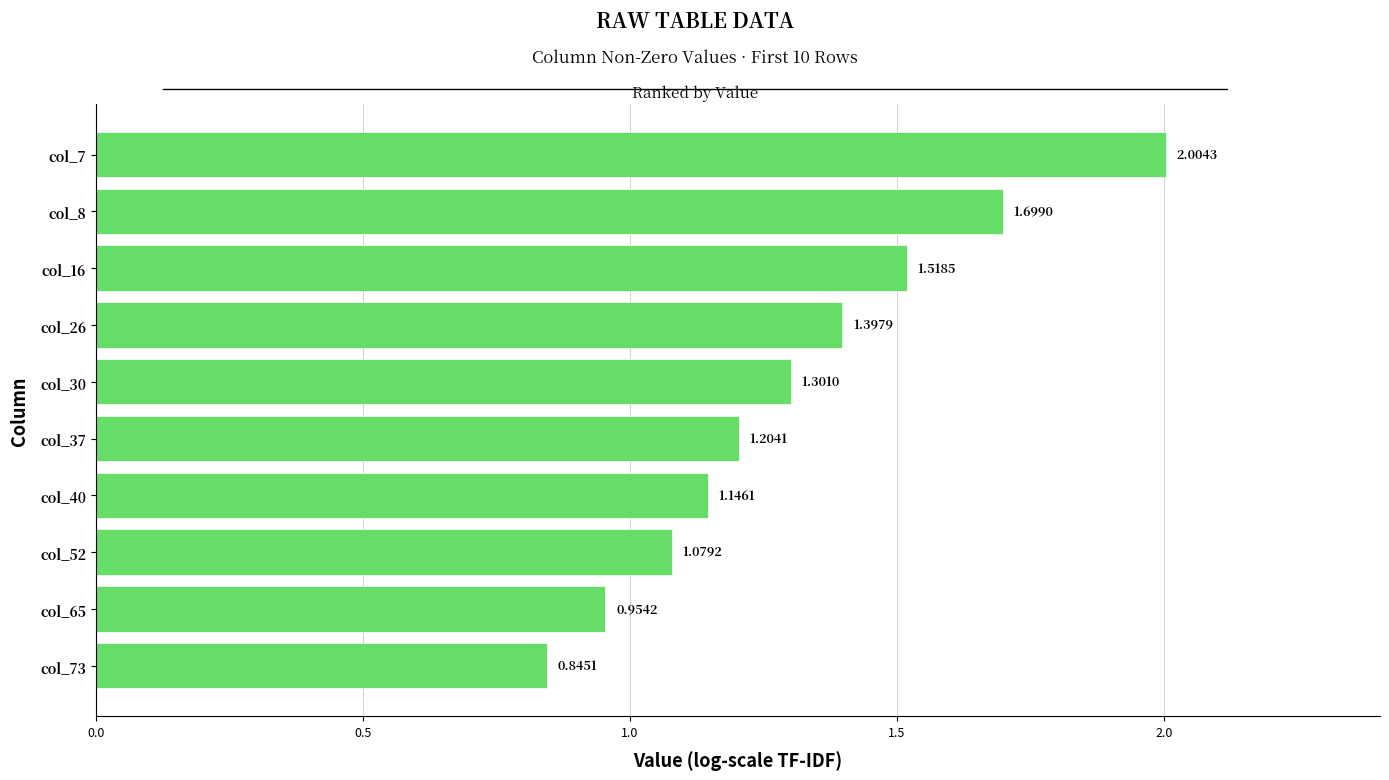

Between col_40 and col_73, which is larger?

col_40